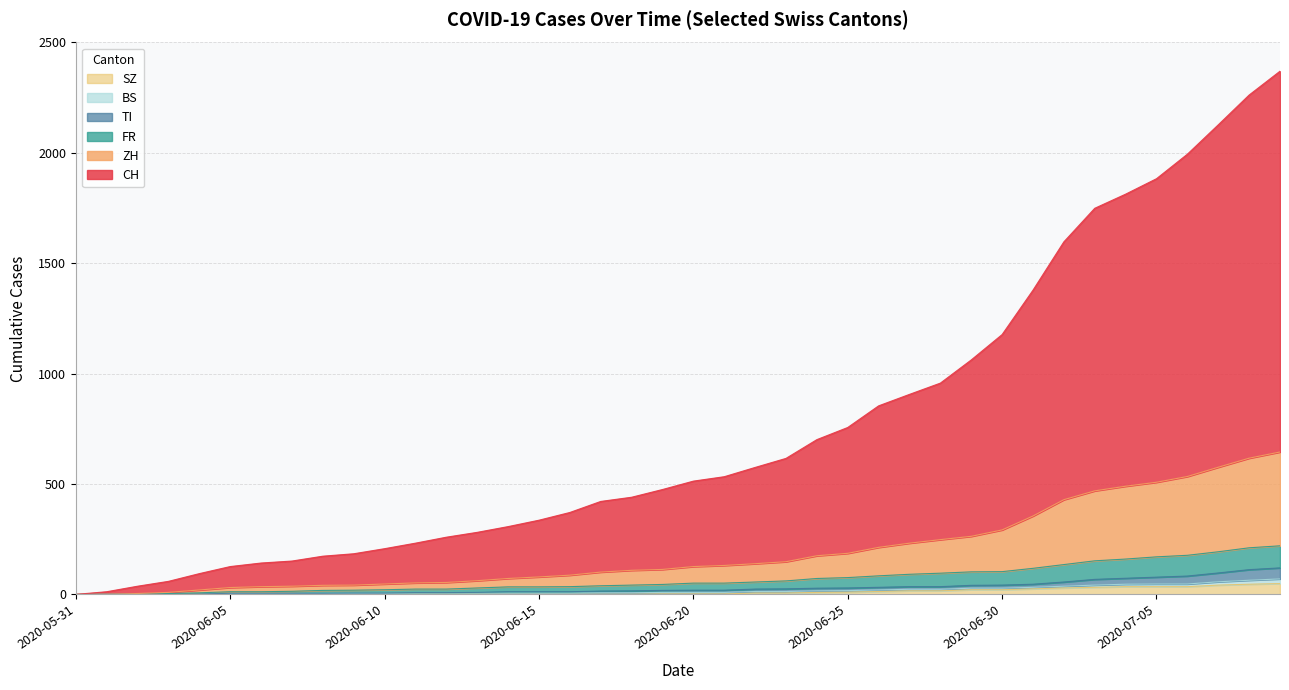

Is it true that TI equals 6 at 2020-06-13?

False